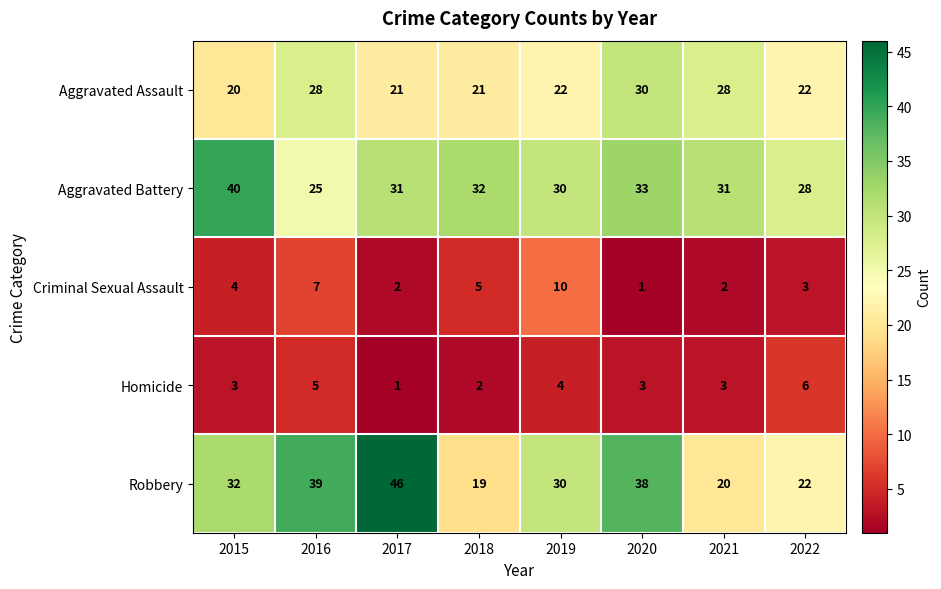

What is the average value of the Homicide series?

3